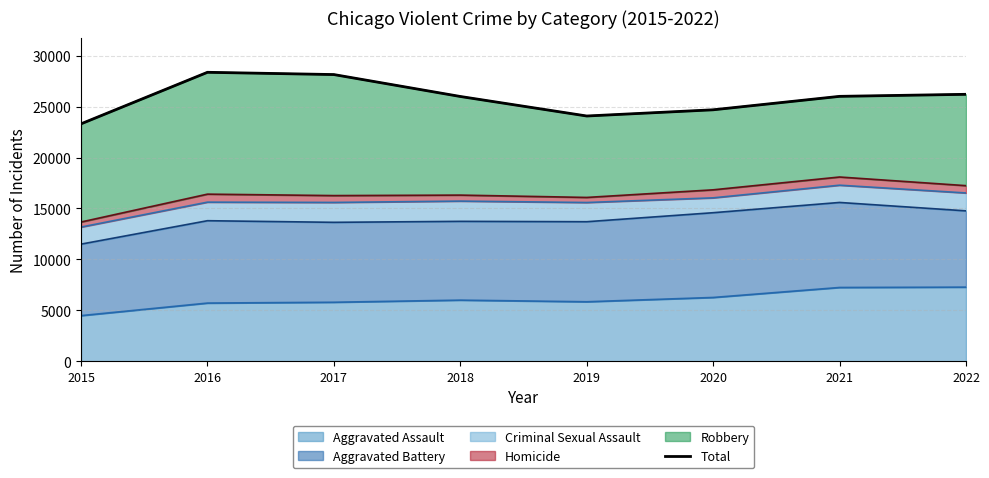

Which has a higher value, 2020 or 2015?

2020